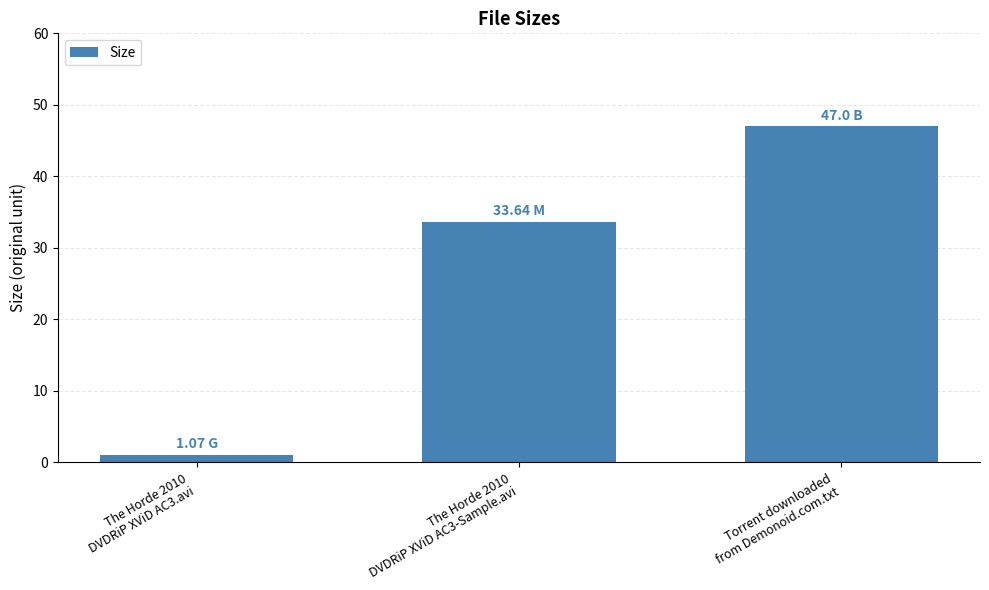

What is the label of the 2nd bar from the left?

The Horde 2010
DVDRiP XViD AC3-Sample.avi